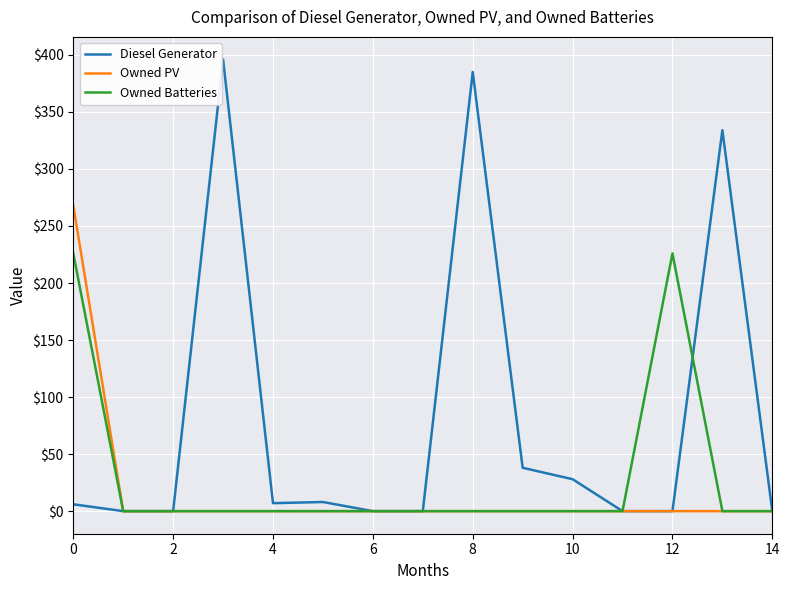

List the series in order of their peak value, highest first.

Diesel Generator, Owned PV, Owned Batteries